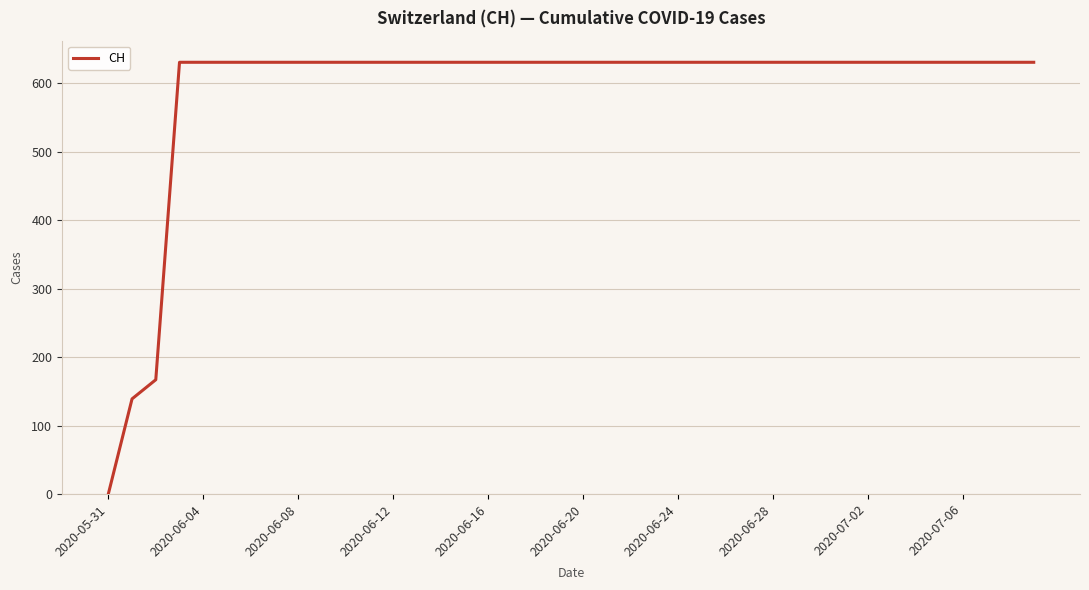

What is the maximum value shown in the chart?

631